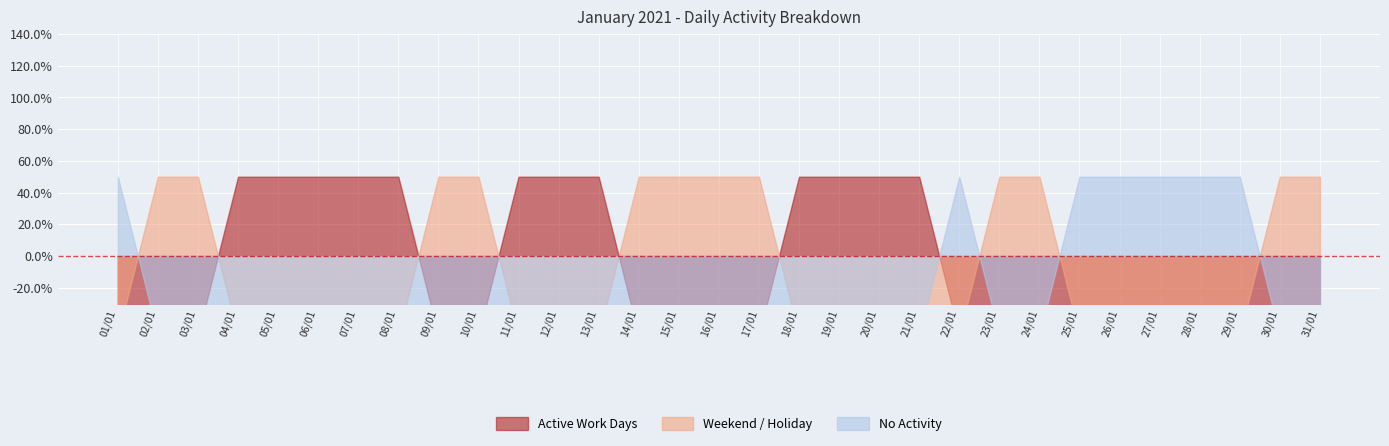

Count the No Activity values in the range 0 to 1.

31